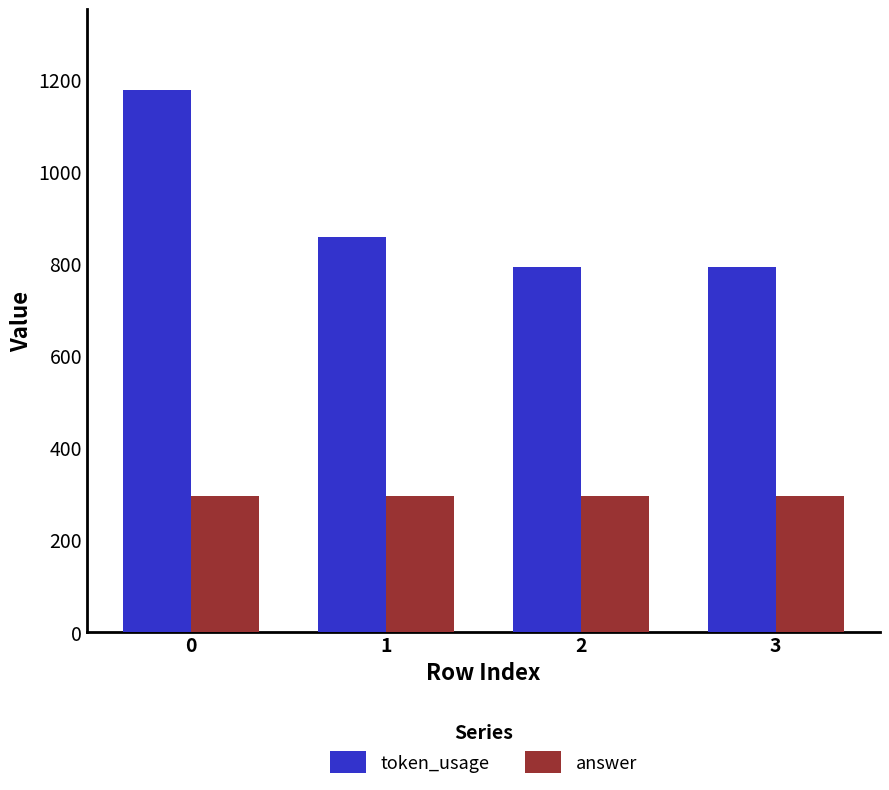

Which series has the largest total across all categories?

token_usage